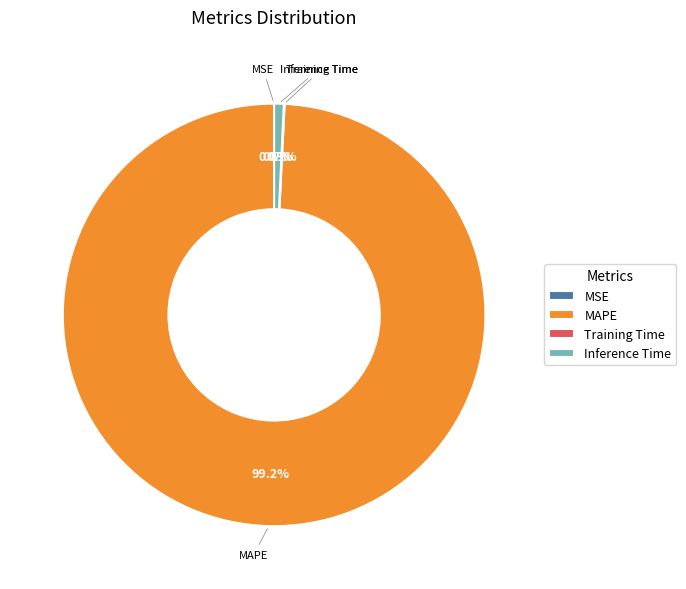

To the nearest percent, what percentage of the pie is MAPE?

99%